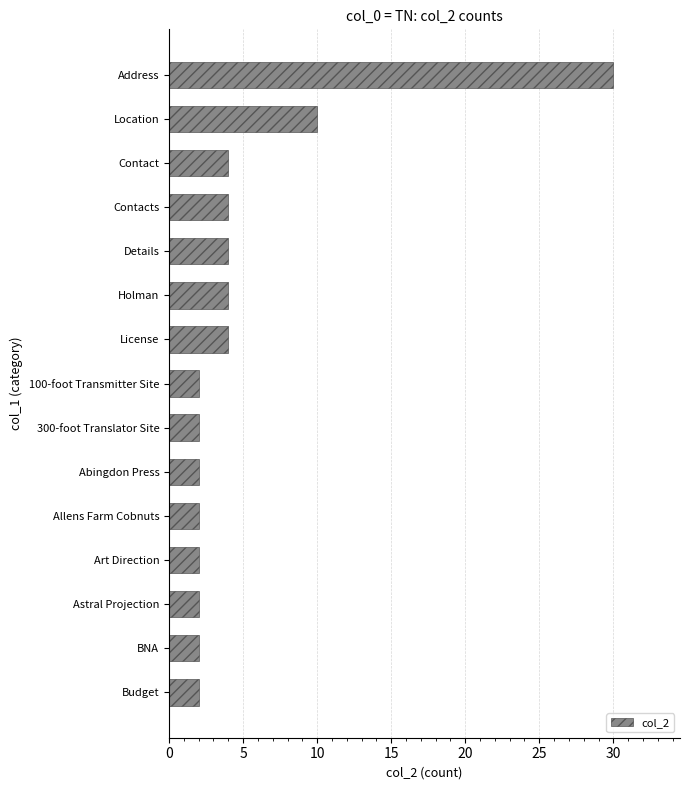

What is the difference between the maximum and second lowest values?

28